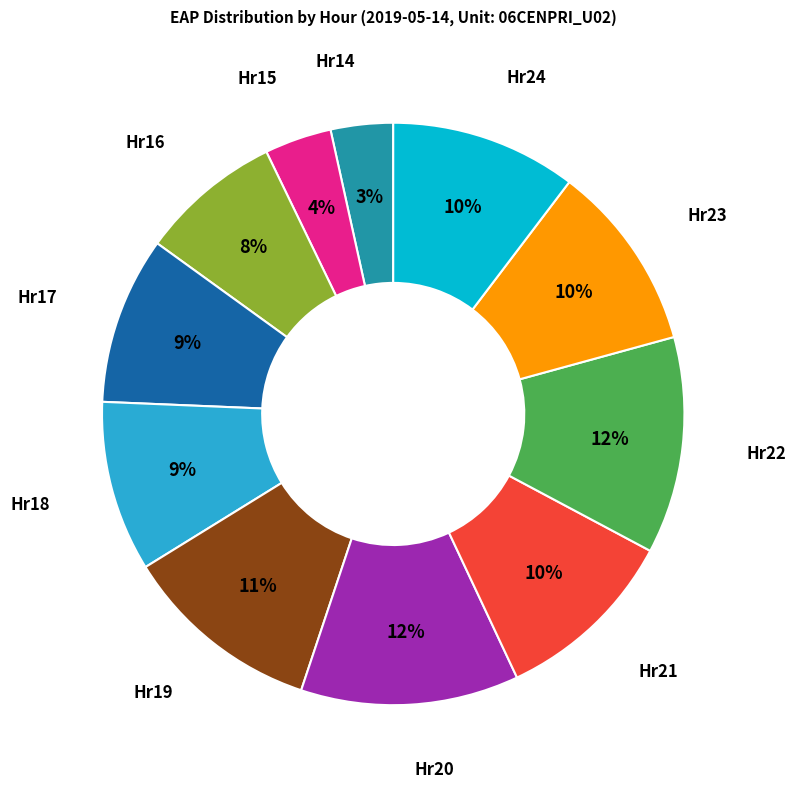

To the nearest percent, what percentage of the pie is Hr17?

9%